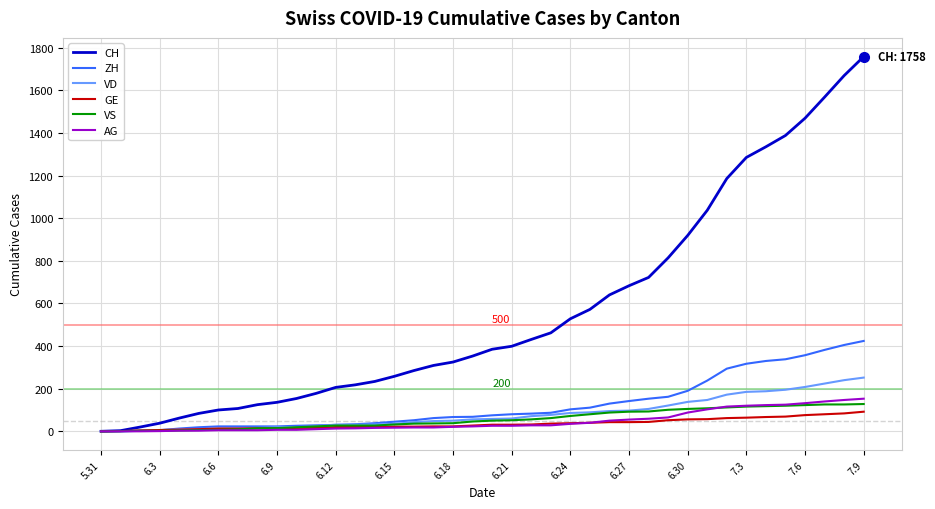

What is the maximum value shown in the chart?

1758